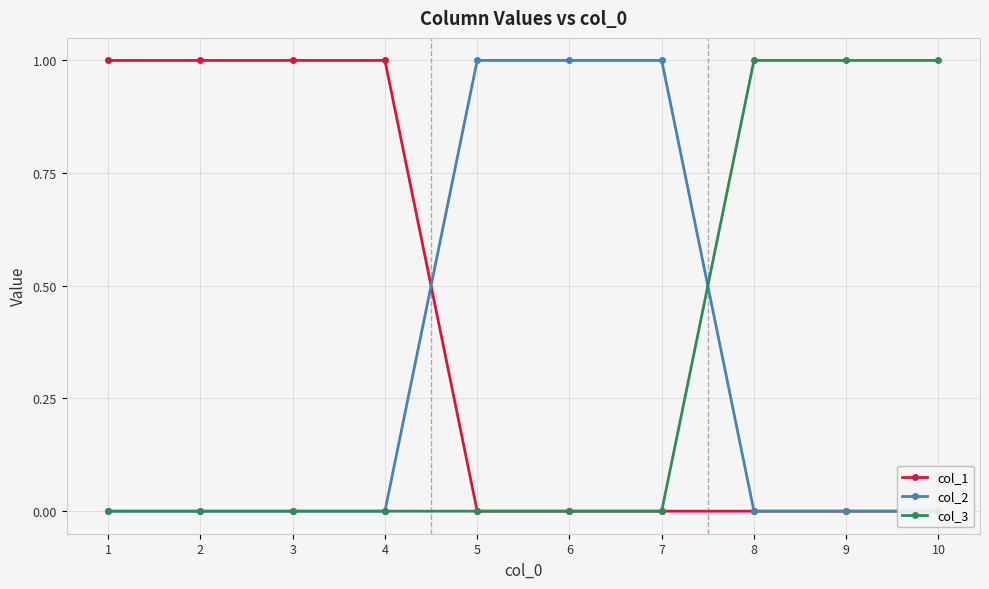

Reading right to left, what are all the values shown in this chart?

col_1: 10=0	9=0	8=0	7=0	6=0	5=0	4=1	3=1	2=1	1=1
col_2: 10=0	9=0	8=0	7=1	6=1	5=1	4=0	3=0	2=0	1=0
col_3: 10=1	9=1	8=1	7=0	6=0	5=0	4=0	3=0	2=0	1=0